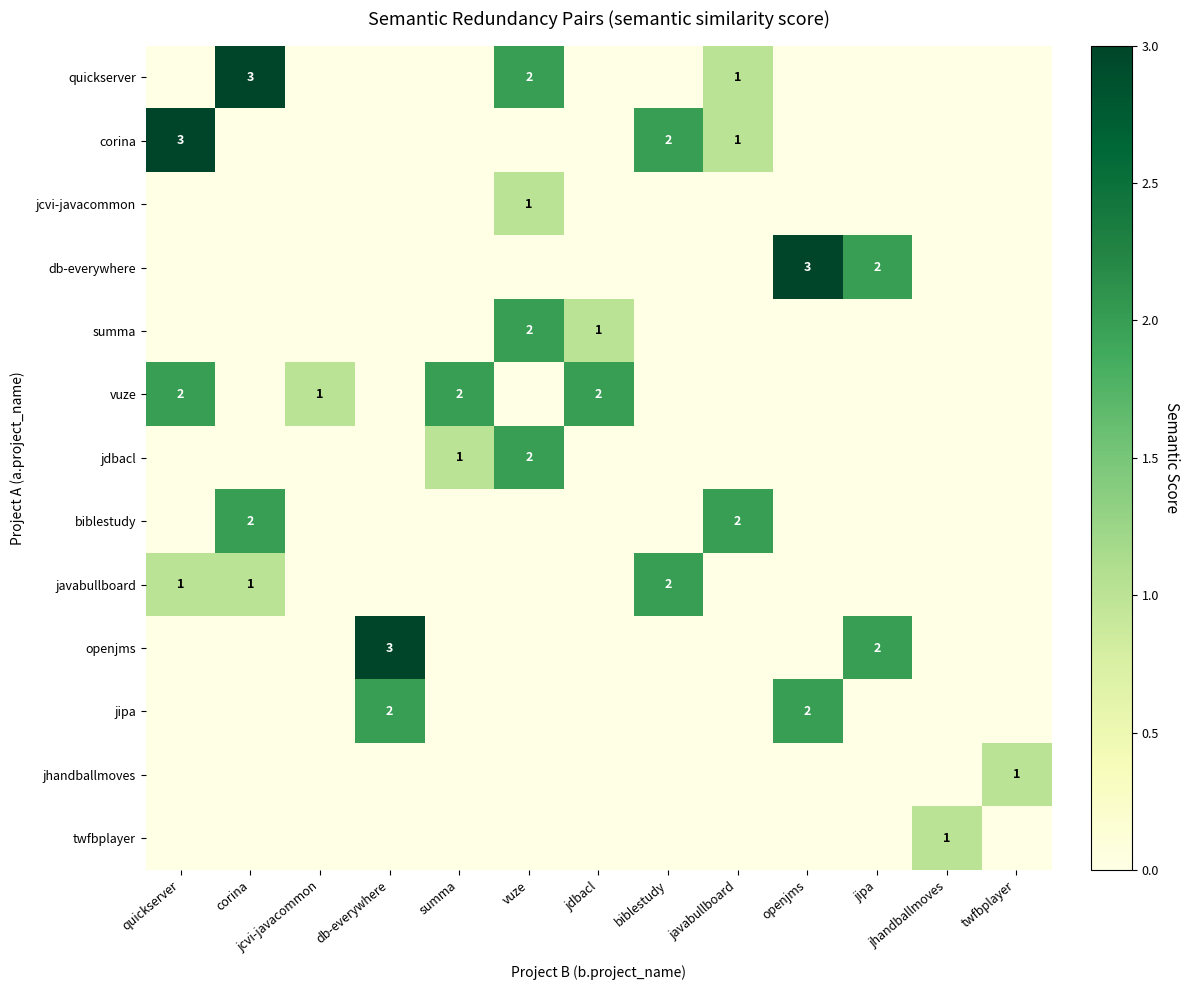

How many data points in quickserver are above 0?

3